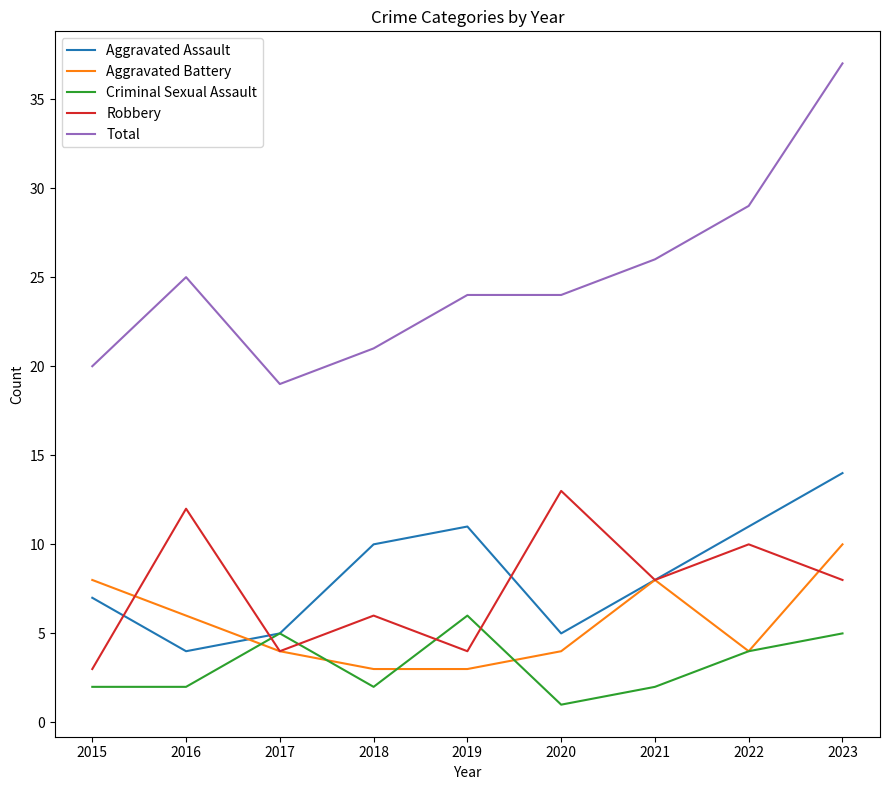

What is the approximate value of Total at 2021?

26